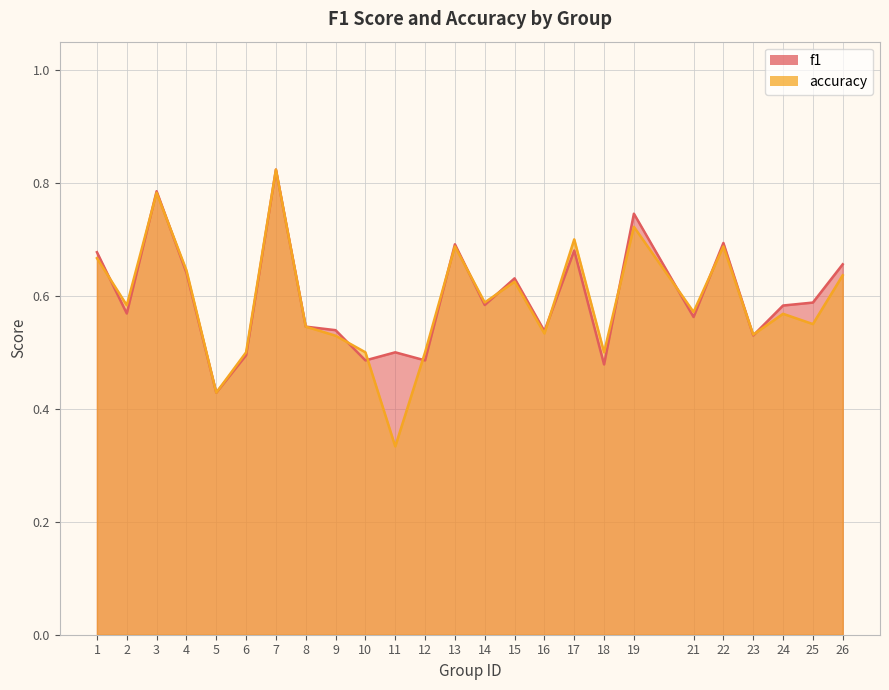

At which category does accuracy reach its first local peak?

3